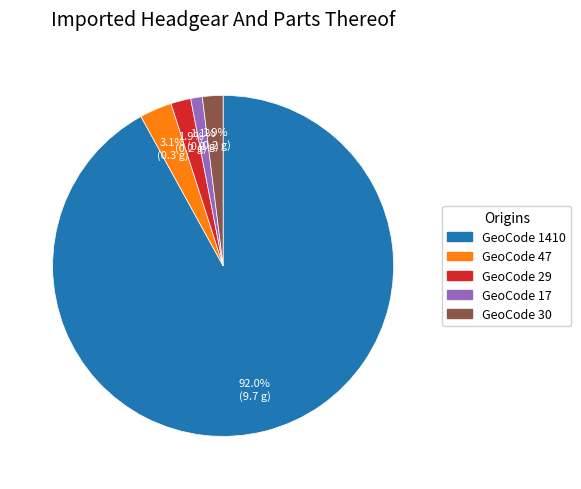

Is there any slice that represents more than half of the pie?

Yes